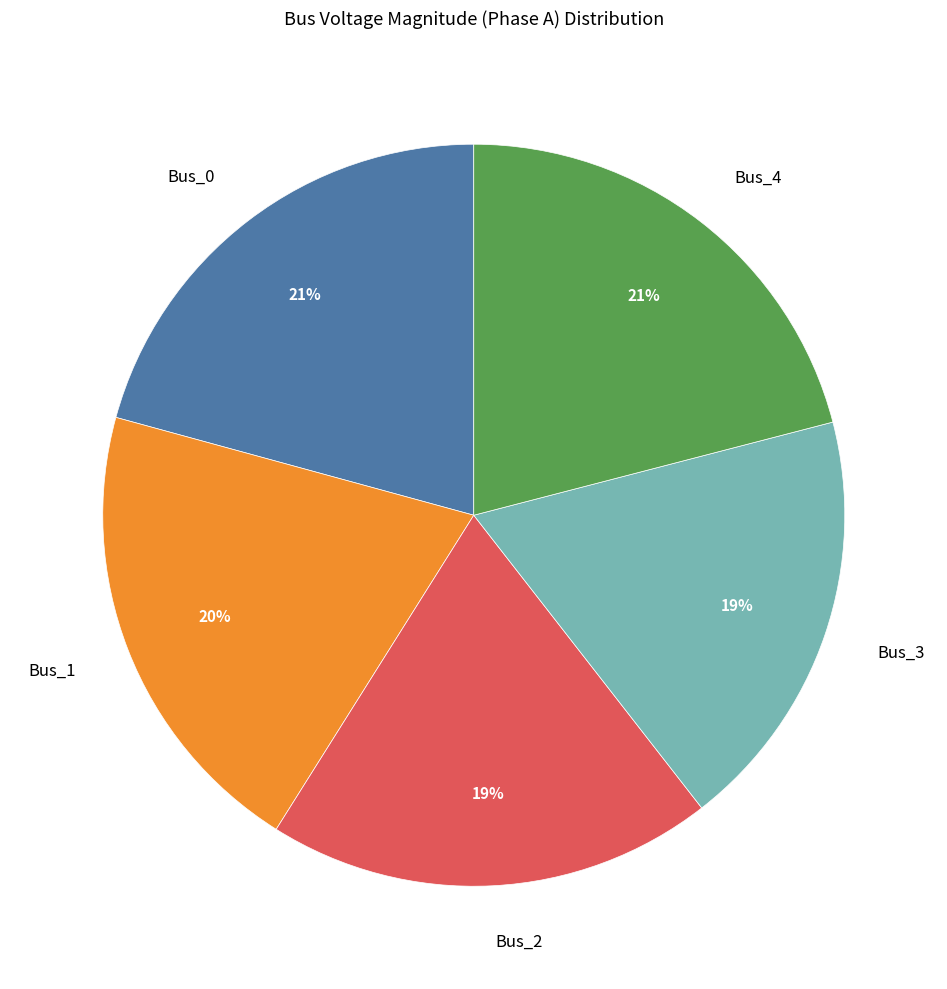

What is the ratio of the value at Bus_3 to the value at Bus_2?

1.0